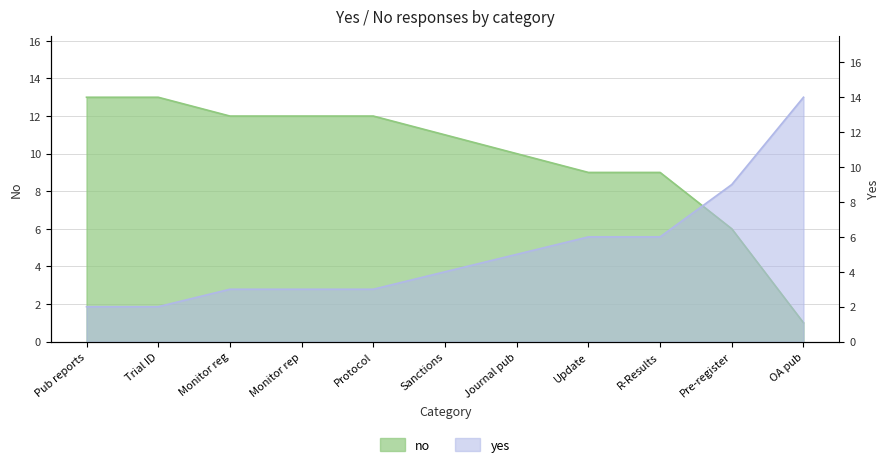

What is the difference between the no values at Monitor reg and R-Results?

3